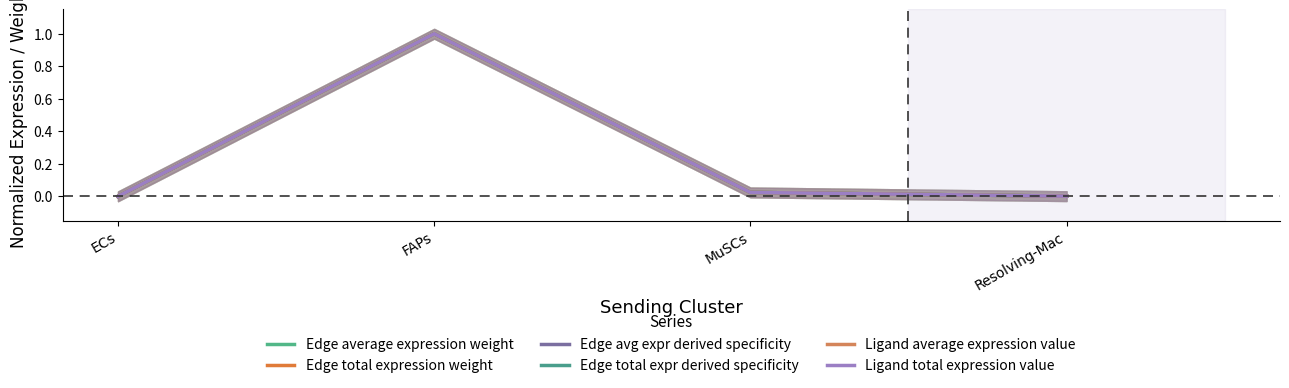

What is the average value of the Edge average expression weight series?

0.3